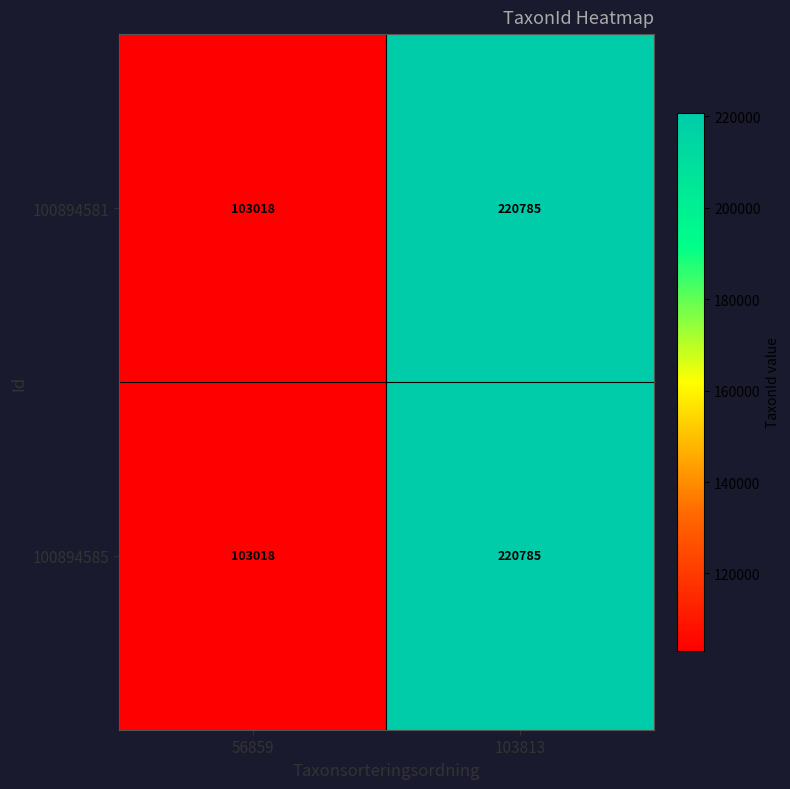

Which category has the lowest value in the 100894585 series?

56859